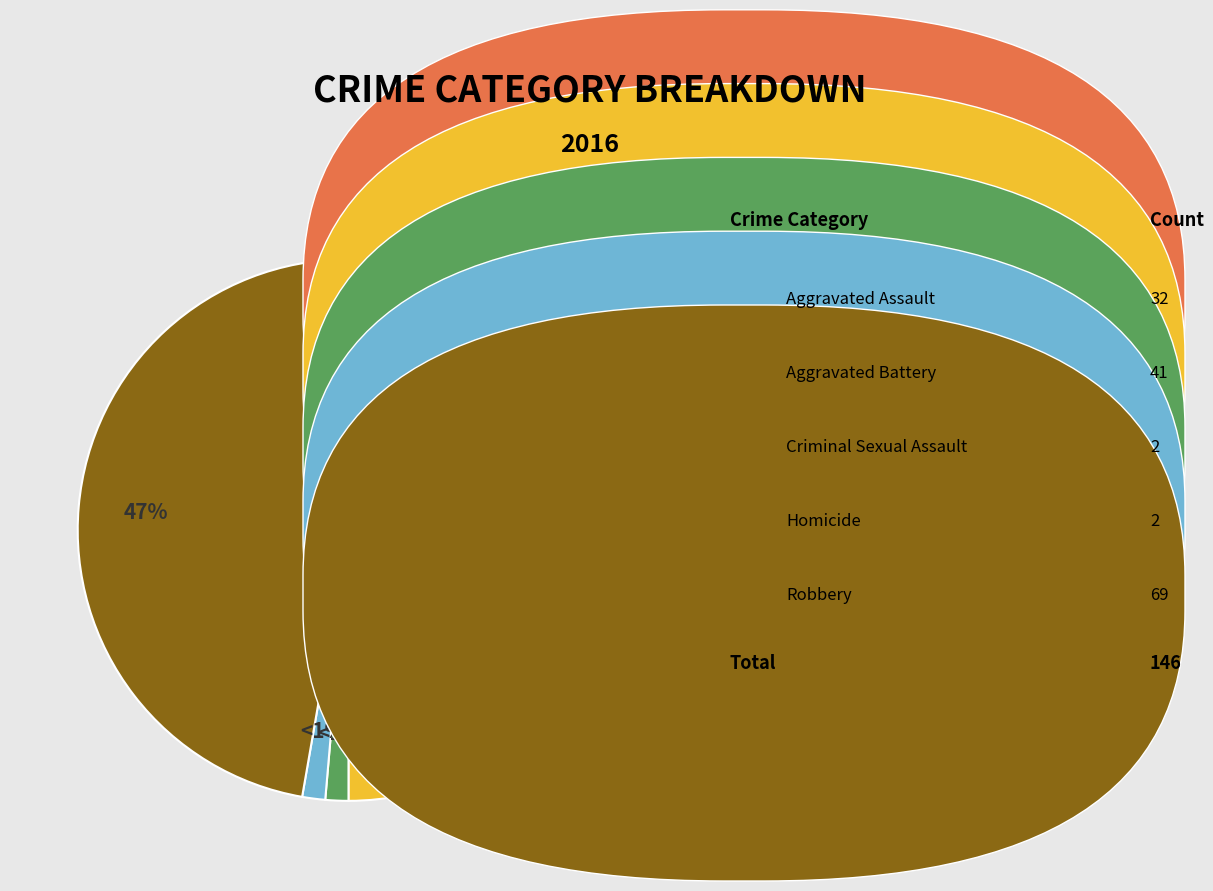

What is the largest slice in the pie chart?

Robbery